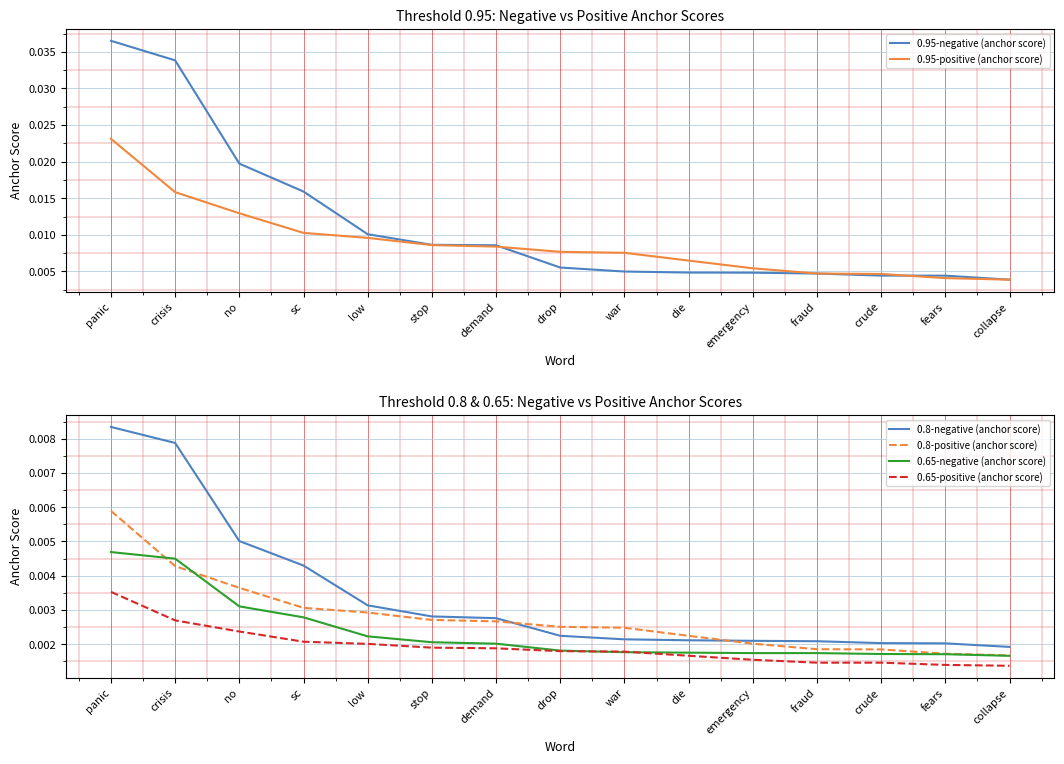

What are all the series names shown in the legend?

0.95-negative (anchor score), 0.95-positive (anchor score), 0.8-negative (anchor score), 0.8-positive (anchor score), 0.65-negative (anchor score), 0.65-positive (anchor score)